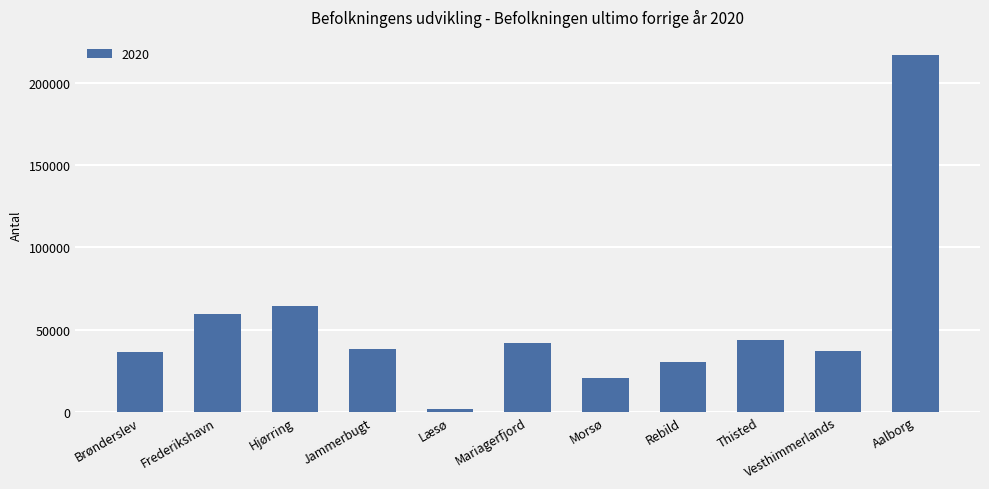

What position from the left is Læsø?

5